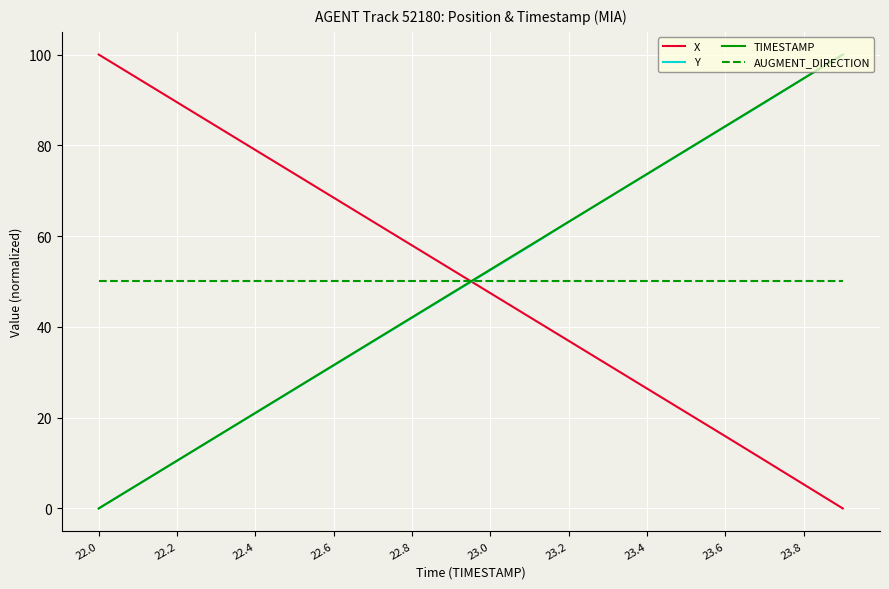

After their last crossing, which series has the higher values: X or Y?

Y